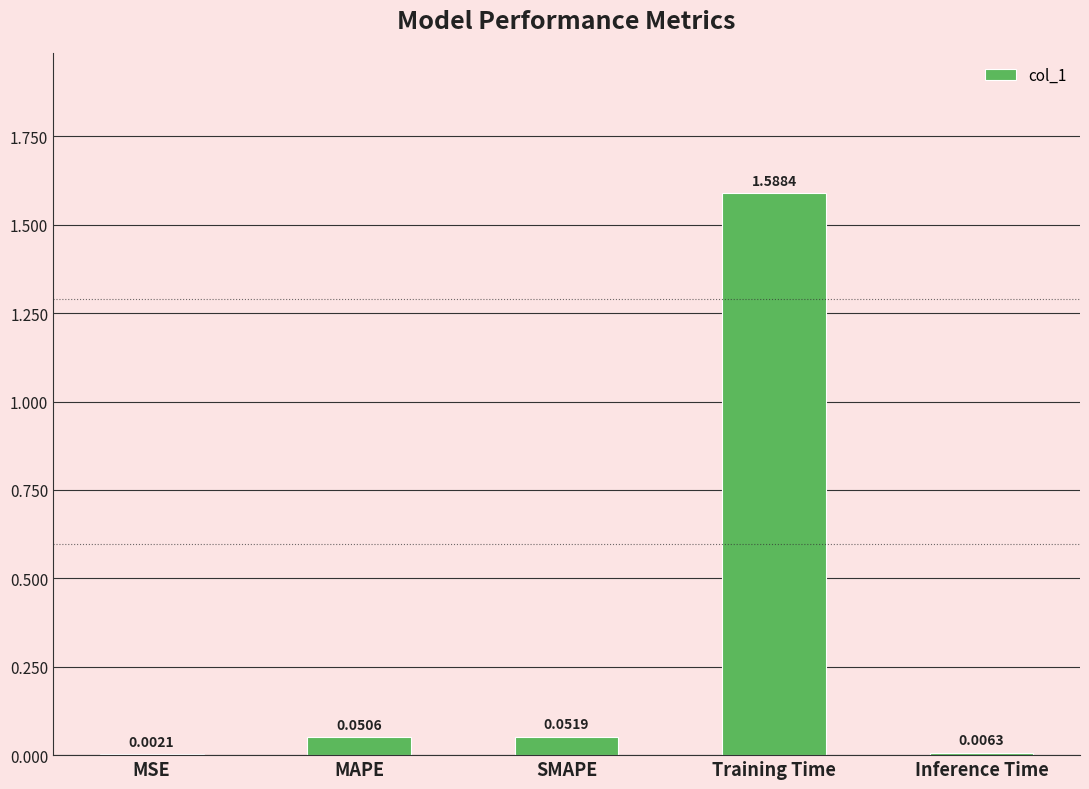

What is the average value?

0.3